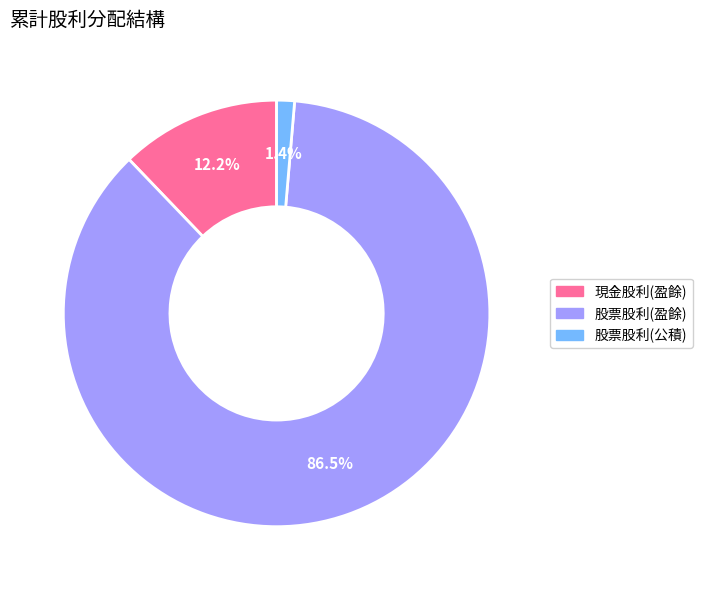

Count the number of slices in the pie.

3